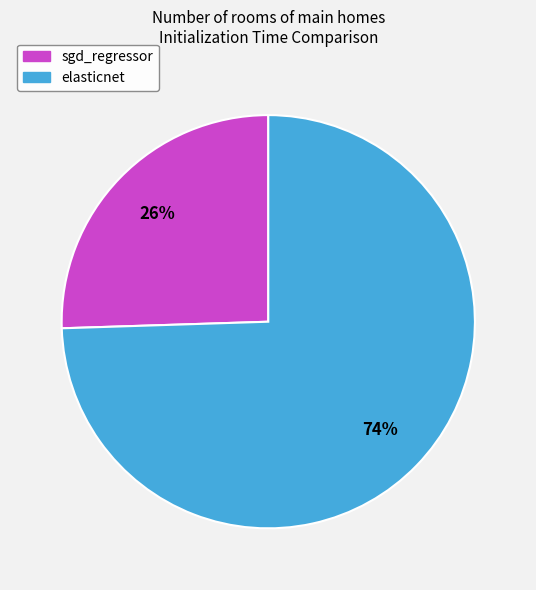

Combined, do elasticnet and sgd_regressor account for over 50%?

Yes